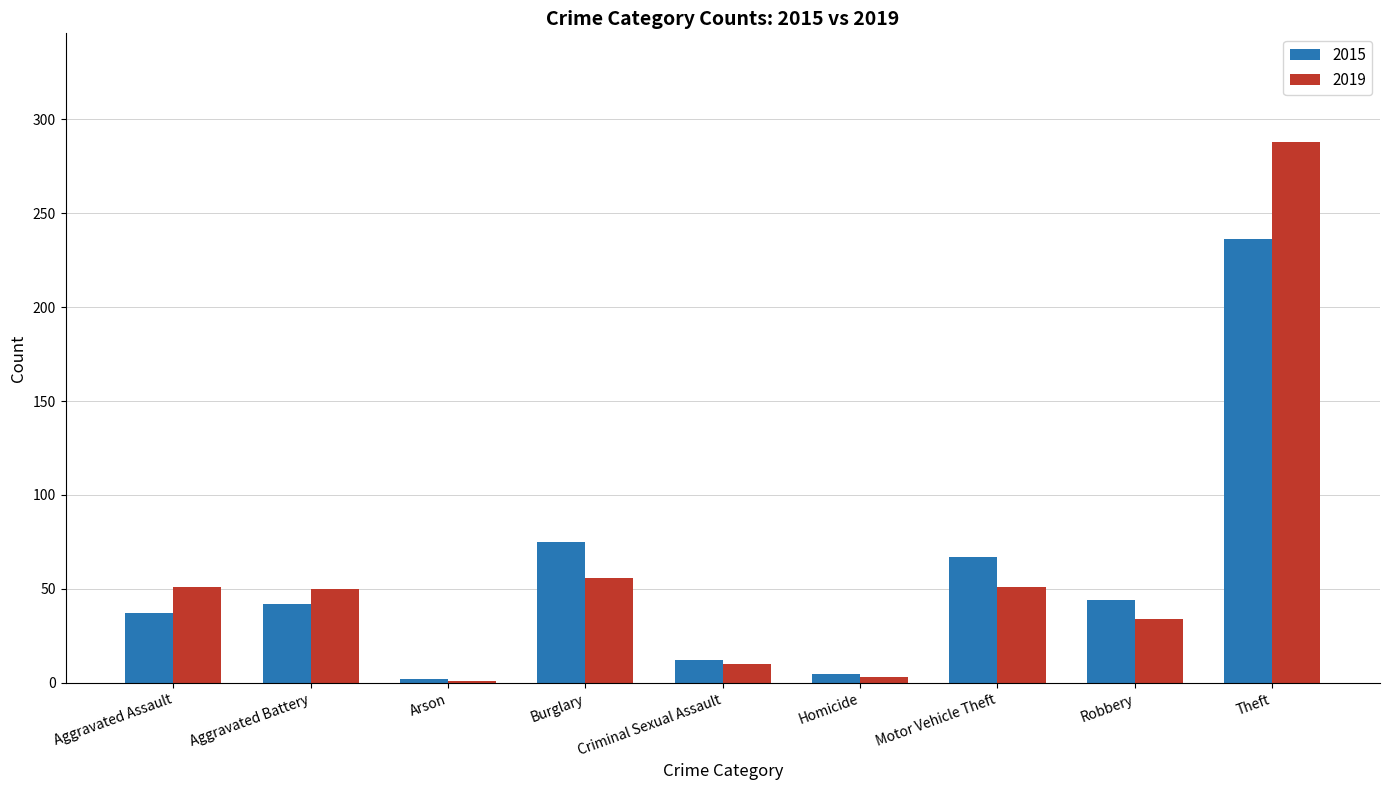

Which series changed the most between Aggravated Assault and Arson?

2019